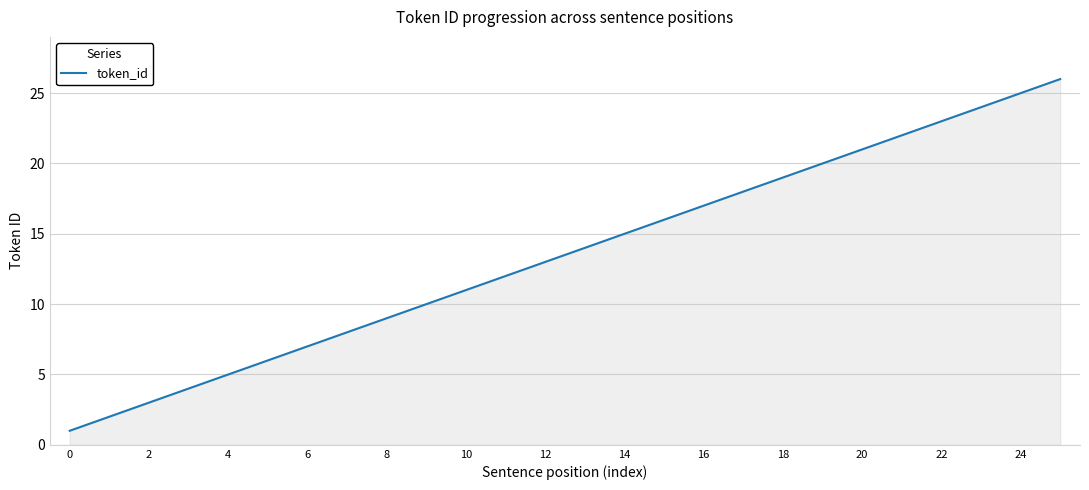

What is the difference between the maximum and minimum values?

25